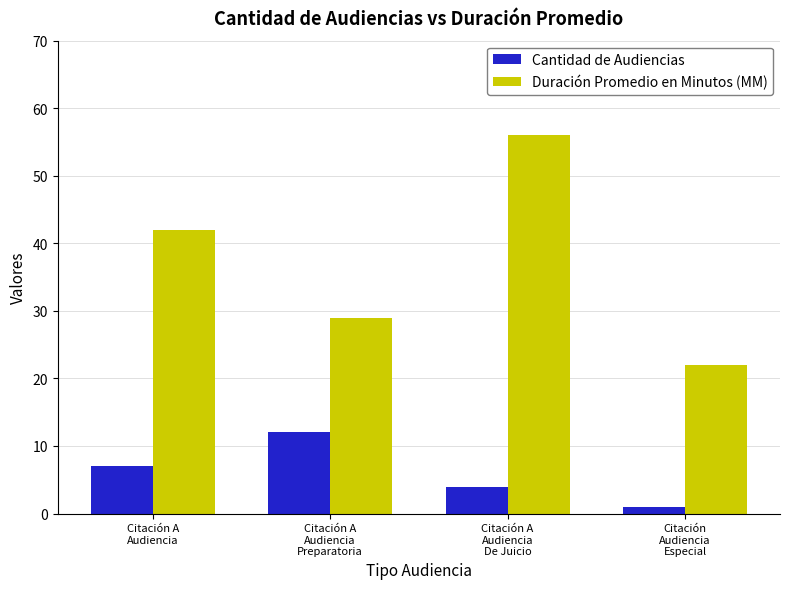

At which label does Duración Promedio en Minutos (MM) reach its peak?

Citación A
Audiencia
De Juicio